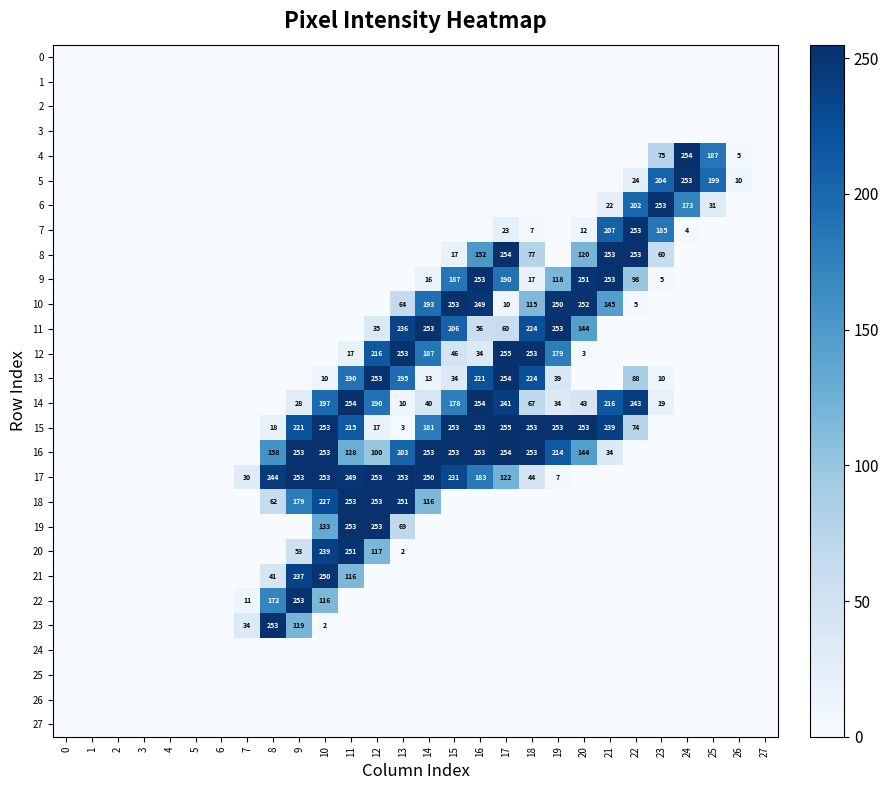

Is it true that 14 equals 354 at 17?

False